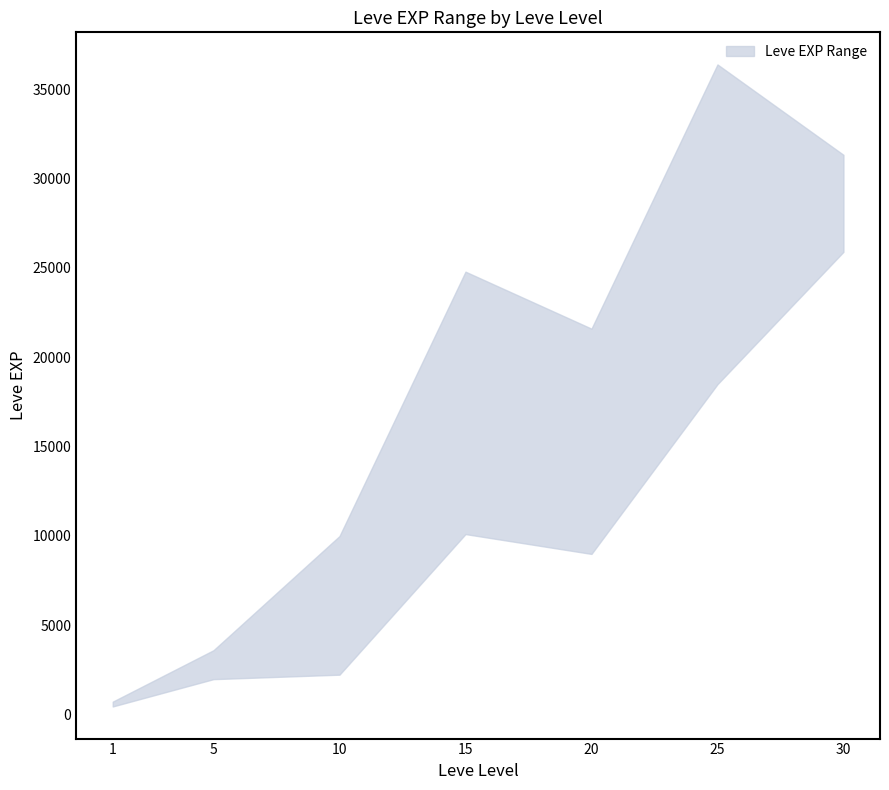

At which category does the chart reach its minimum across all series?

1